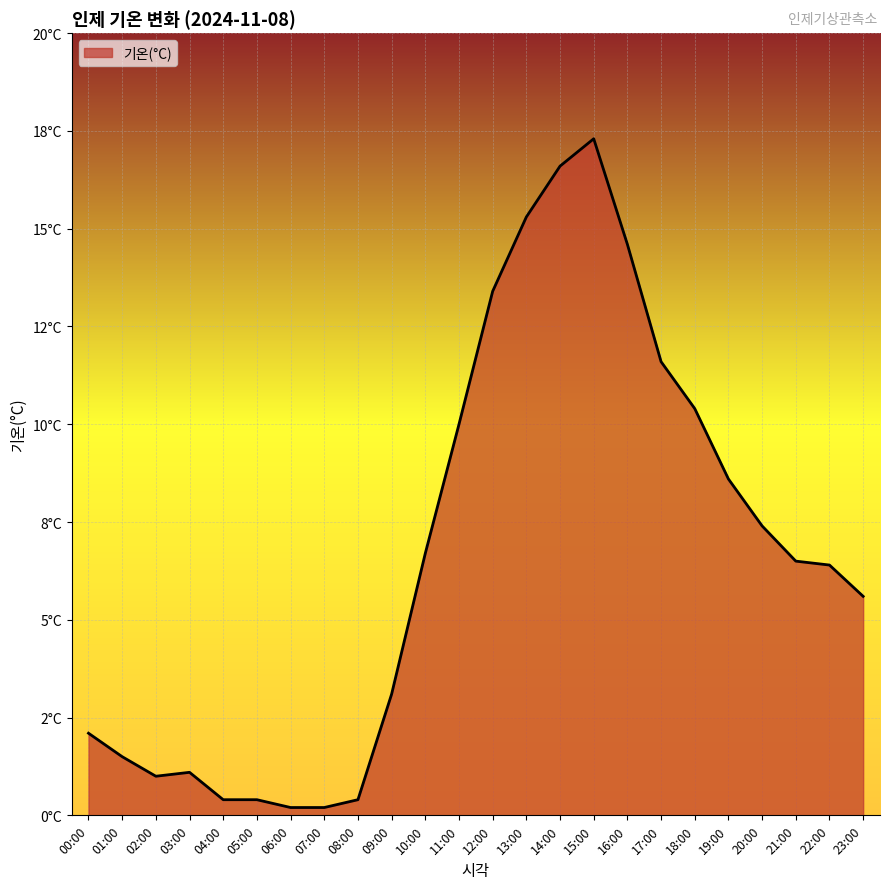

Which has a higher value, 19:00 or 13:00?

13:00